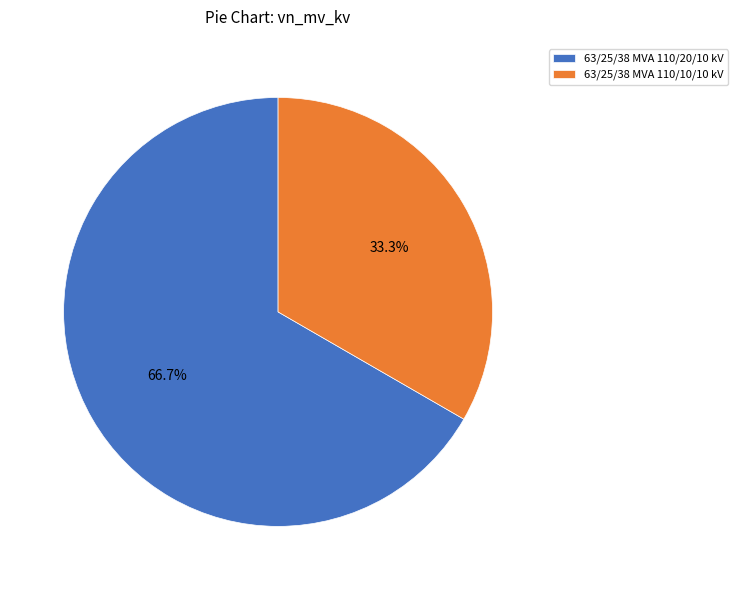

Rank the categories by value from highest to lowest.

63/25/38 MVA 110/20/10 kV, 63/25/38 MVA 110/10/10 kV